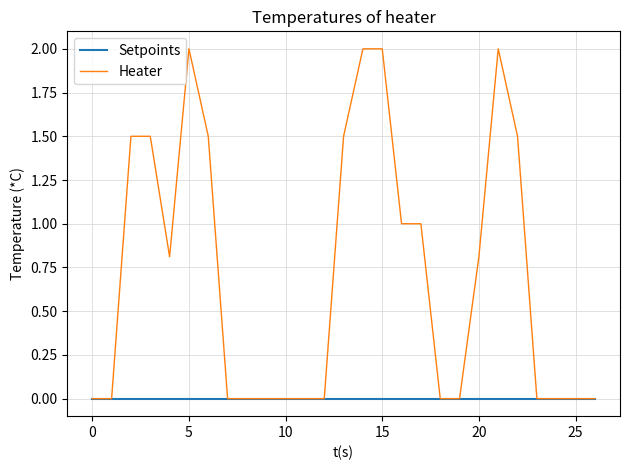

Rank the series by their average value, from lowest to highest.

Setpoints, Heater